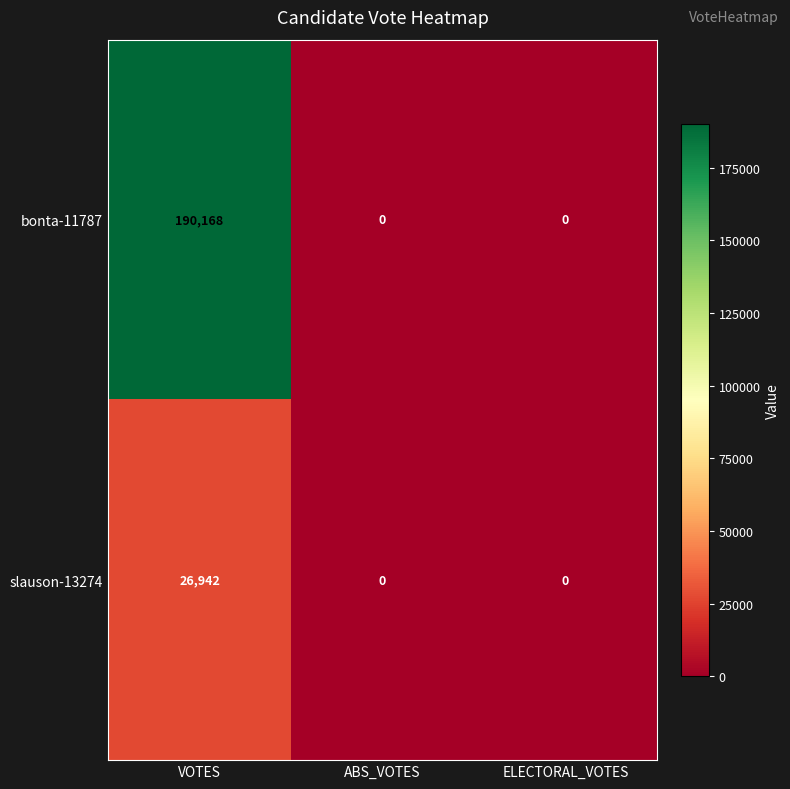

Count the number of data series in this chart.

2